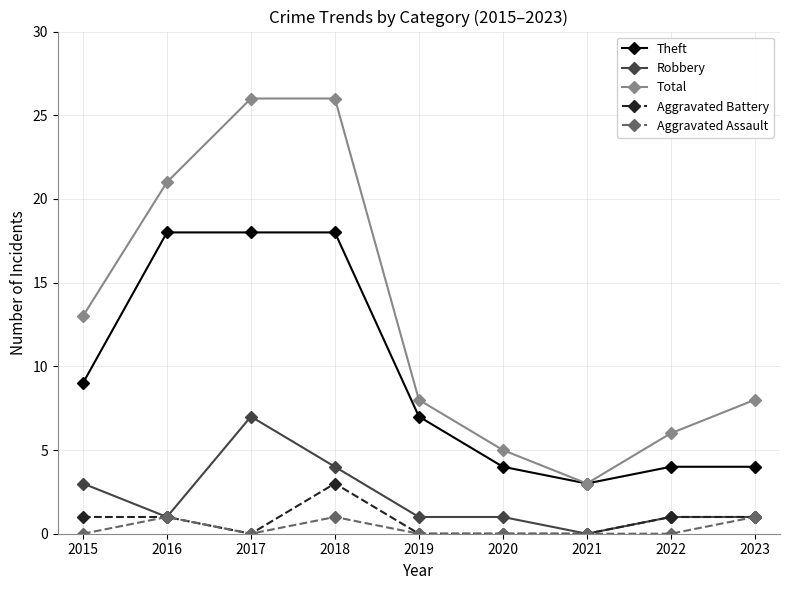

List the series in order of their peak value, highest first.

Total, Theft, Robbery, Aggravated Battery, Aggravated Assault